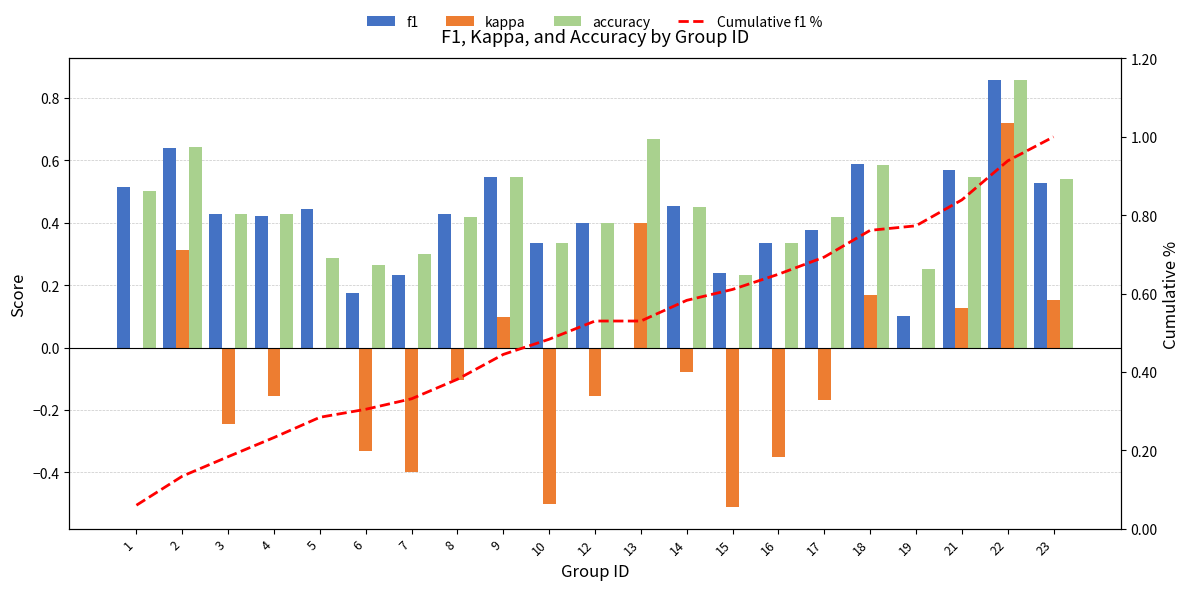

How many values in the kappa series are below 0?

11